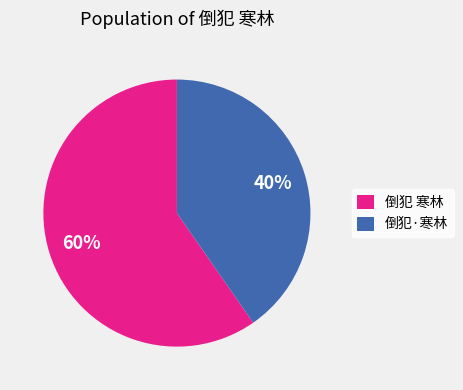

Rank the categories by value from highest to lowest.

倒犯 寒林, 倒犯·寒林